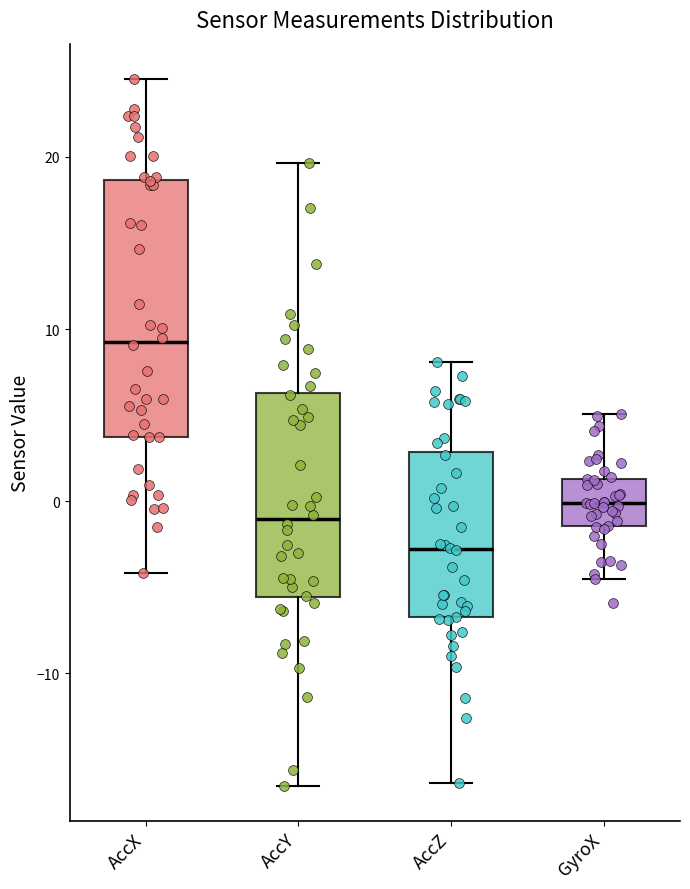

Which box has the lowest median line?

AccZ